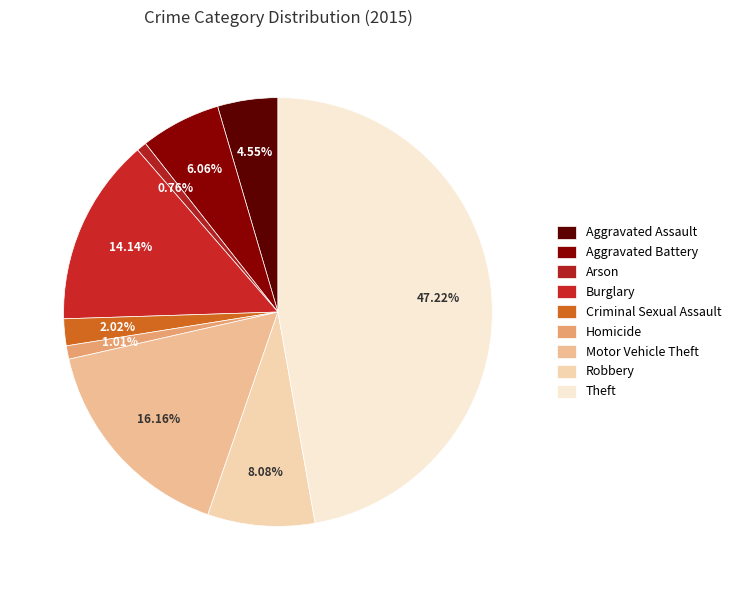

Count the number of slices in the pie.

9